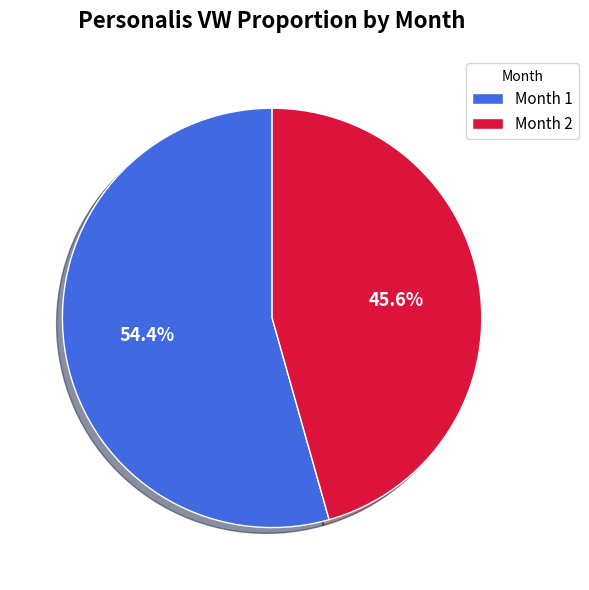

What is the smallest slice in the pie chart?

Month 2